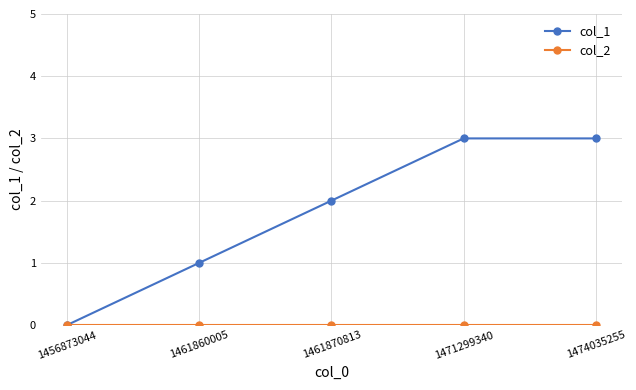

Between 1456873044 and 1461870813, which series saw the biggest shift?

col_1